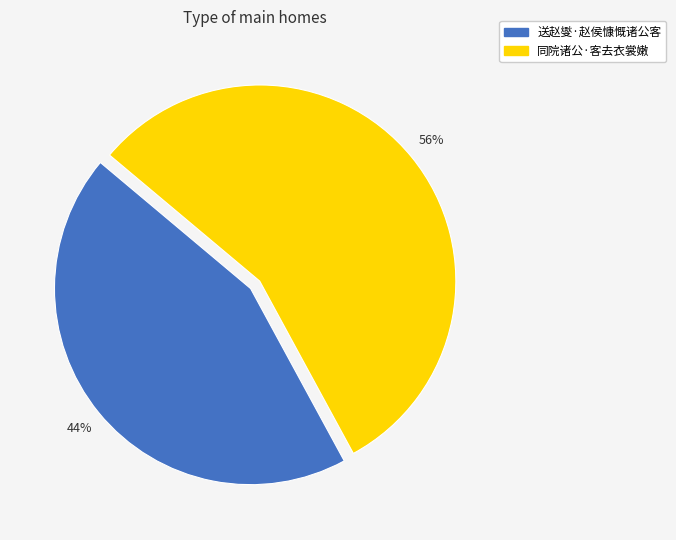

True or false: 送赵燮·赵侯慷慨诸公客 accounts for 44% of the total.

True